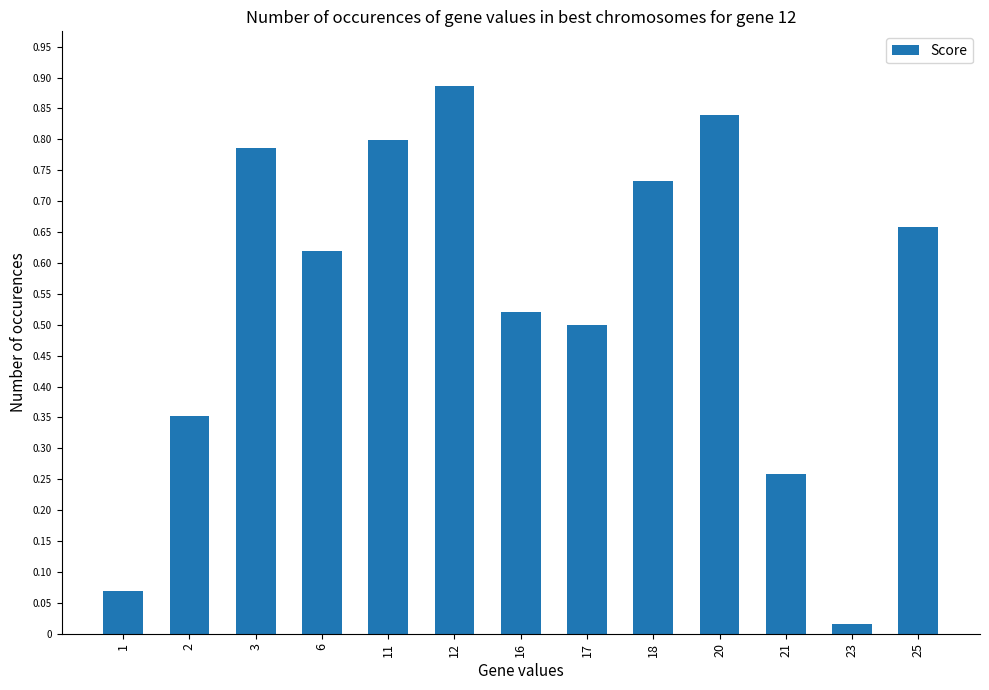

At which label is the value closest to 0?

23